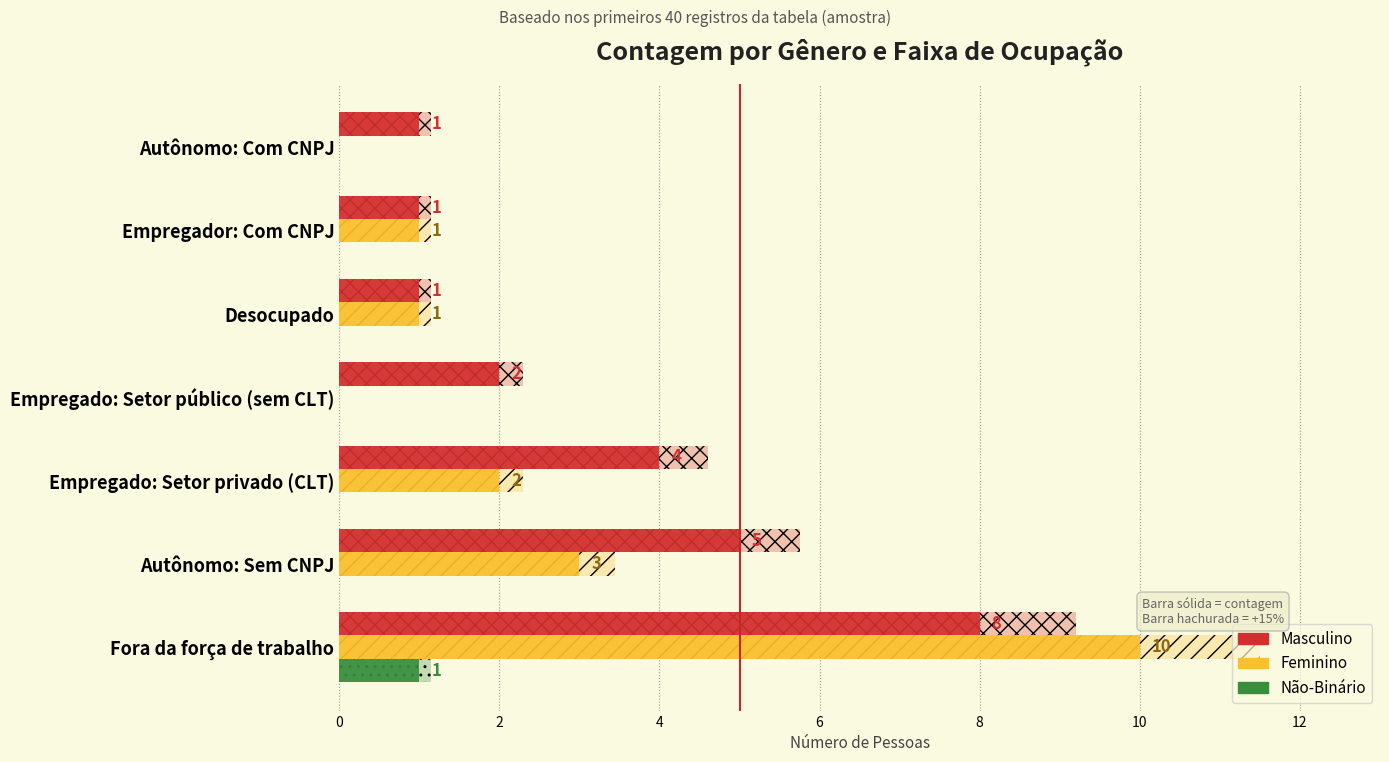

What is the difference between the Masculino values at Autônomo: Com CNPJ and Autônomo: Sem CNPJ?

4